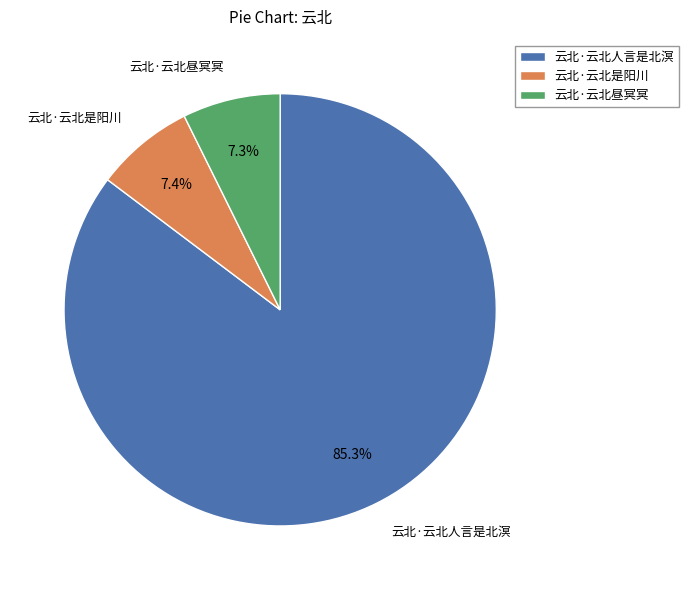

What is the majority slice?

云北·云北人言是北溟